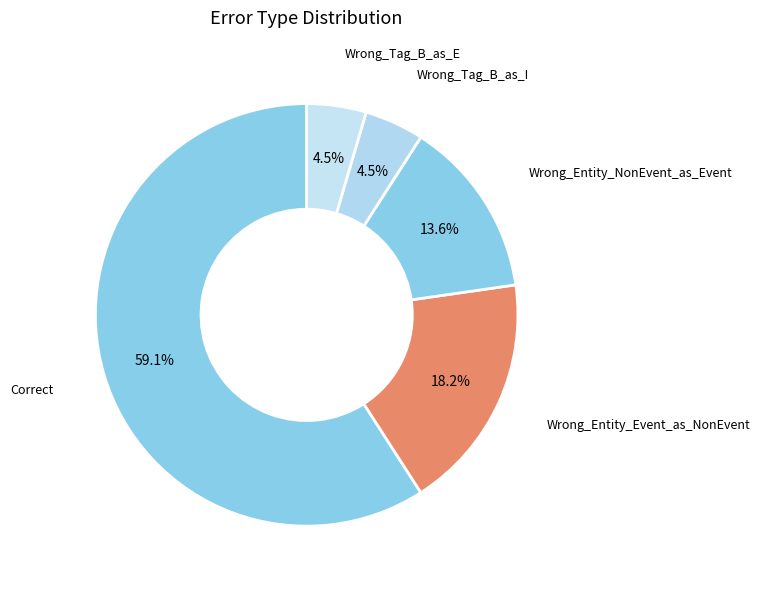

Is the sum of Wrong_Entity_NonEvent_as_Event and Wrong_Tag_B_as_E greater than half?

No